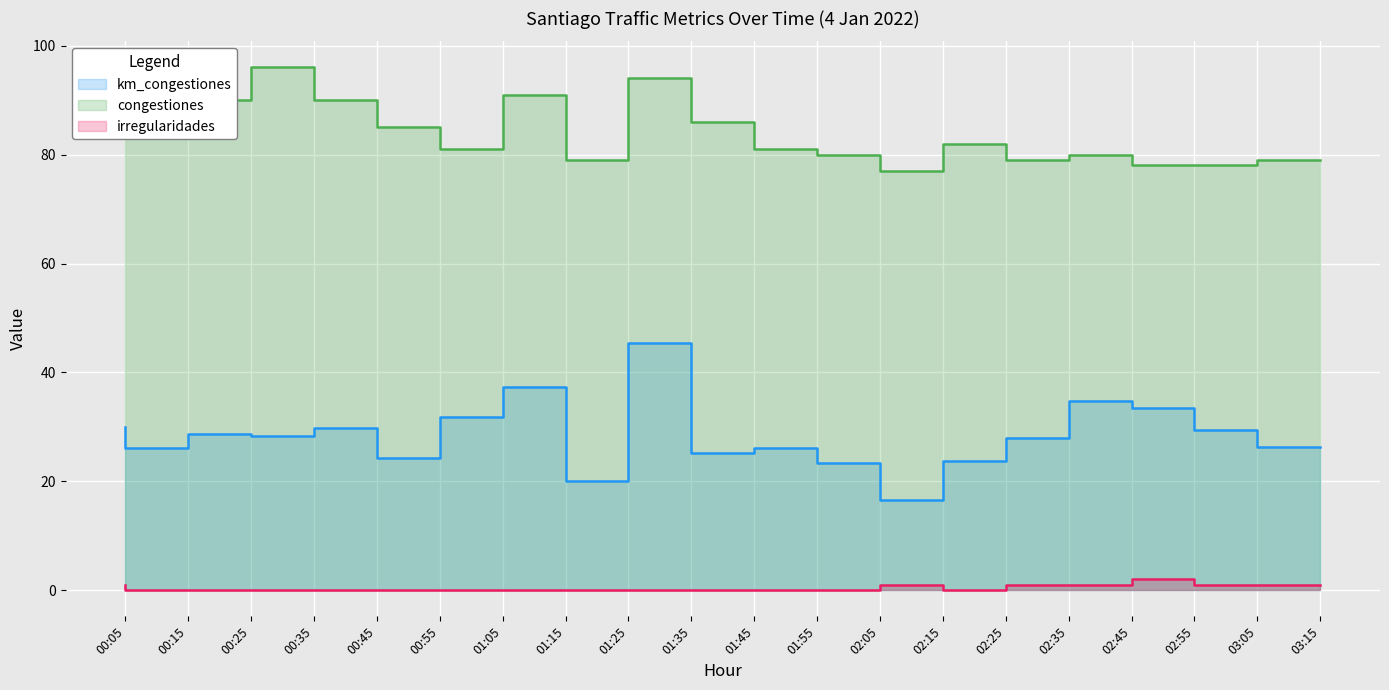

At which category does the chart reach its minimum across all series?

00:15